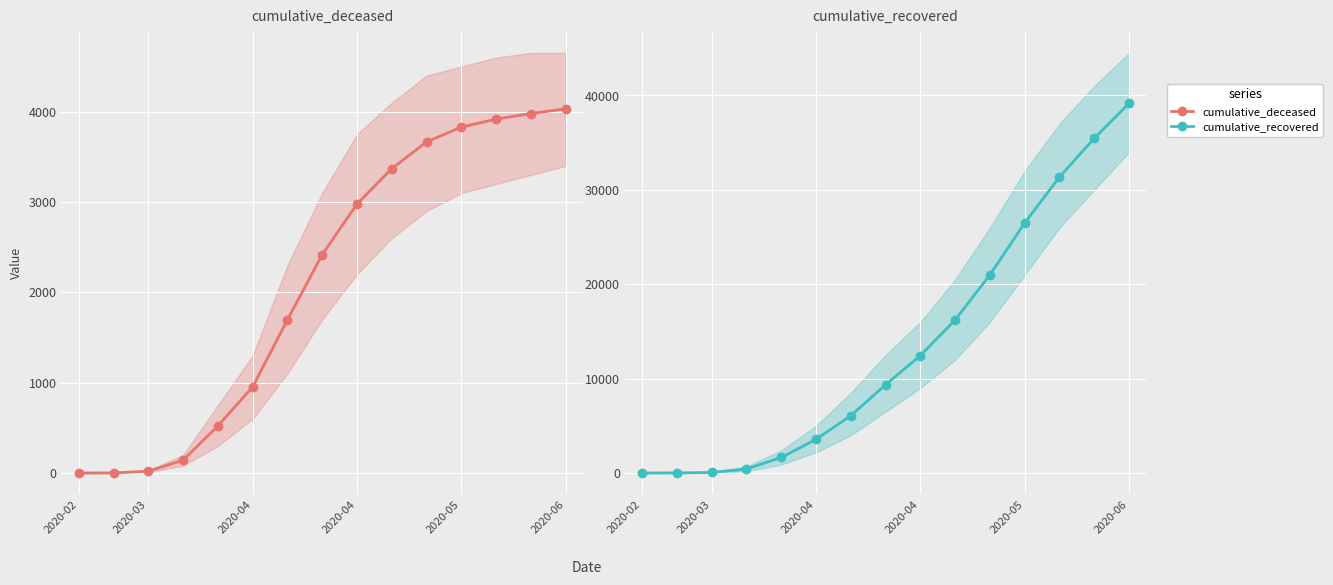

True or false: cumulative_recovered has a value of 3274 at 7.

False